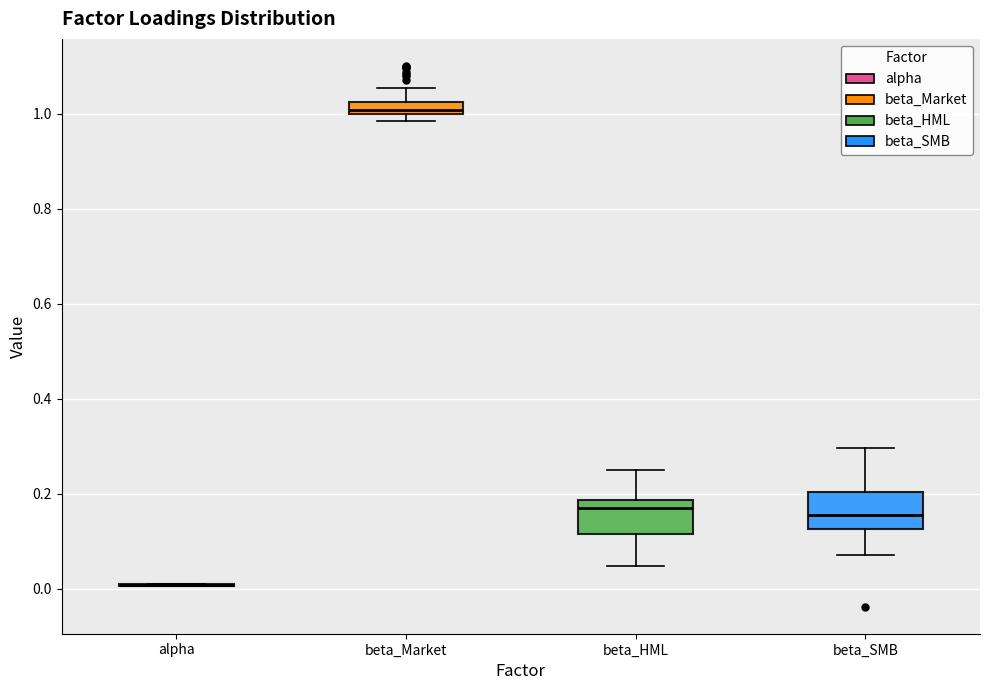

Where is the lower edge of the box for beta_SMB on the y-axis? The values are not printed on the chart, so give them approximately, as read against the axis.

0.12